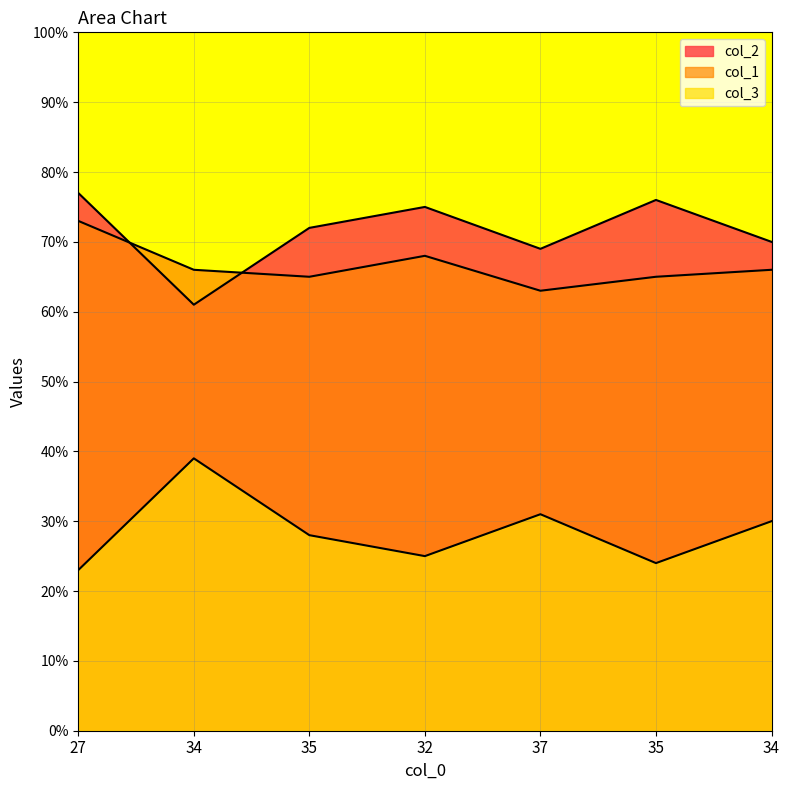

How many series are shown in this chart?

3